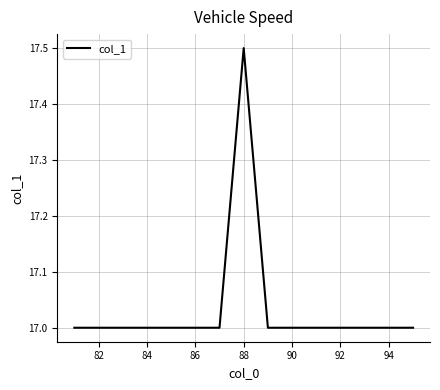

What is the difference between the maximum and minimum values?

0.5